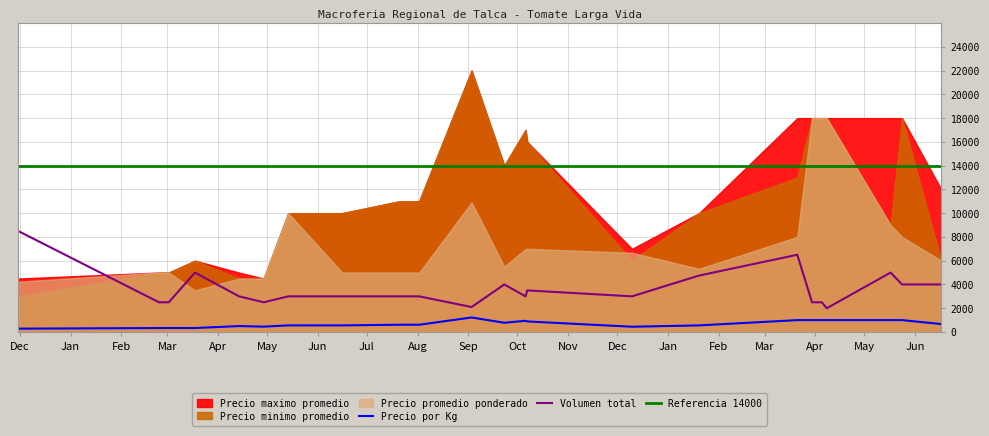

At how many categories does at least one series exceed 13682?

10